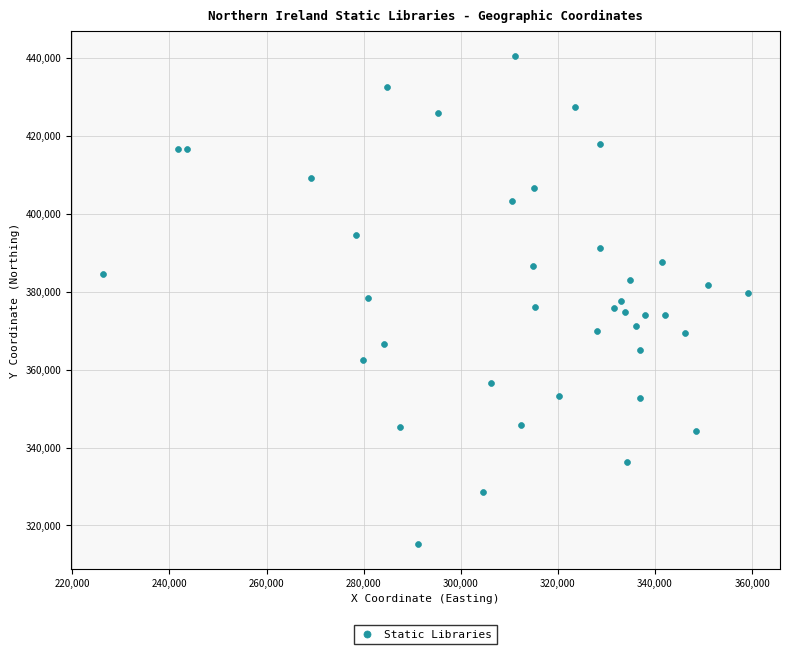

What is the range of X values (max minus min)?

132729